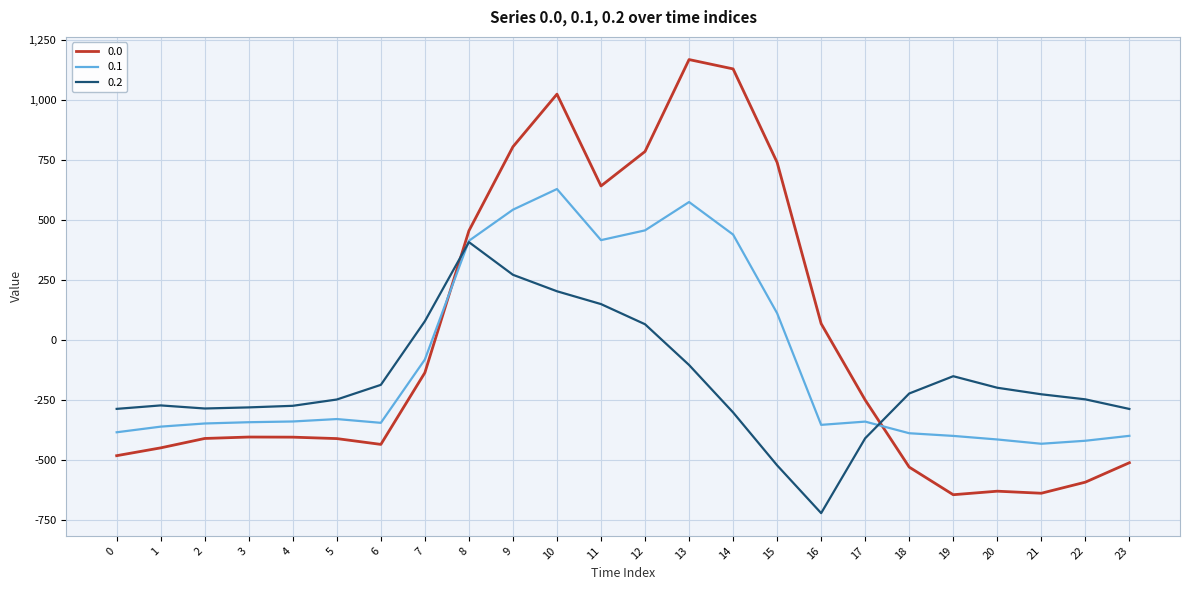

Where is 0.2 nearest to the value -157?

19